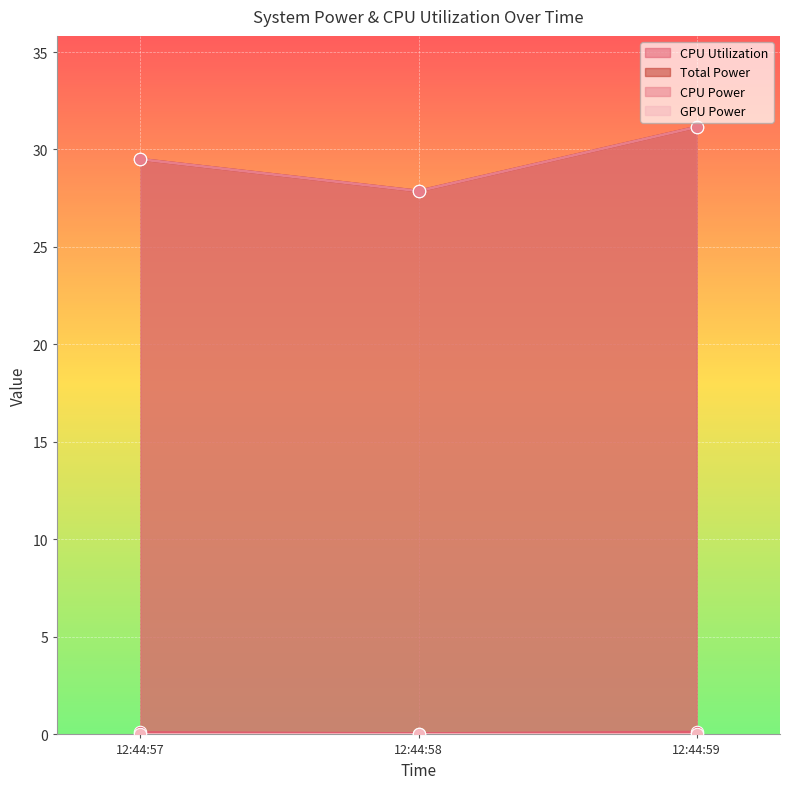

Which series reaches the maximum Y coordinate?

Total Power